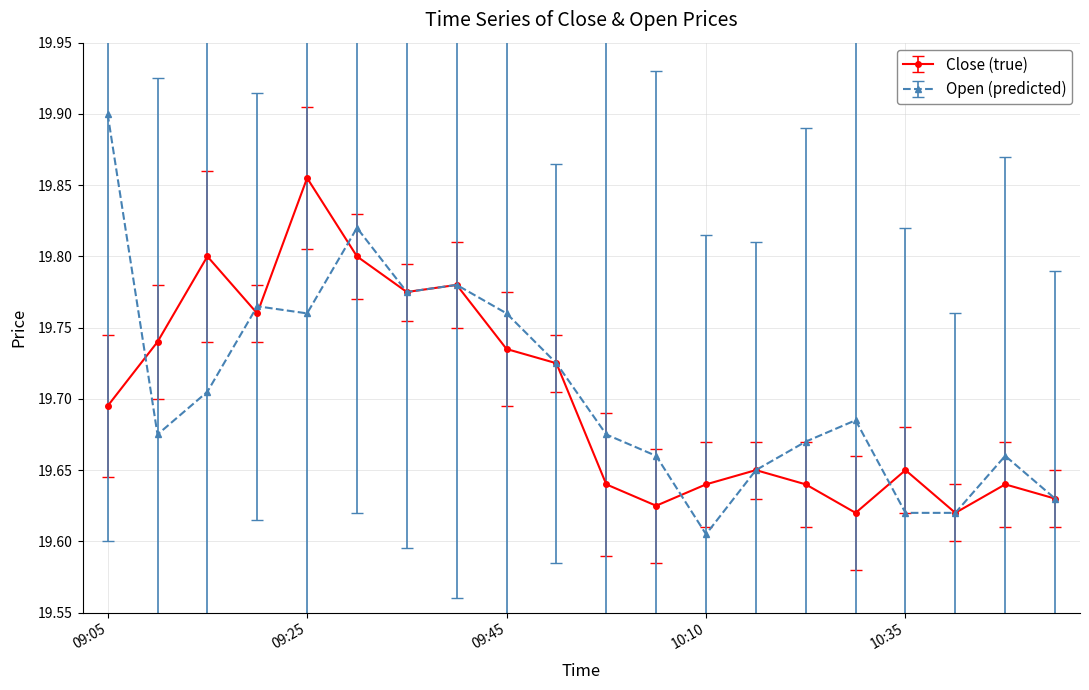

True or false: Open (predicted) has more than 2 interior local peaks.

True